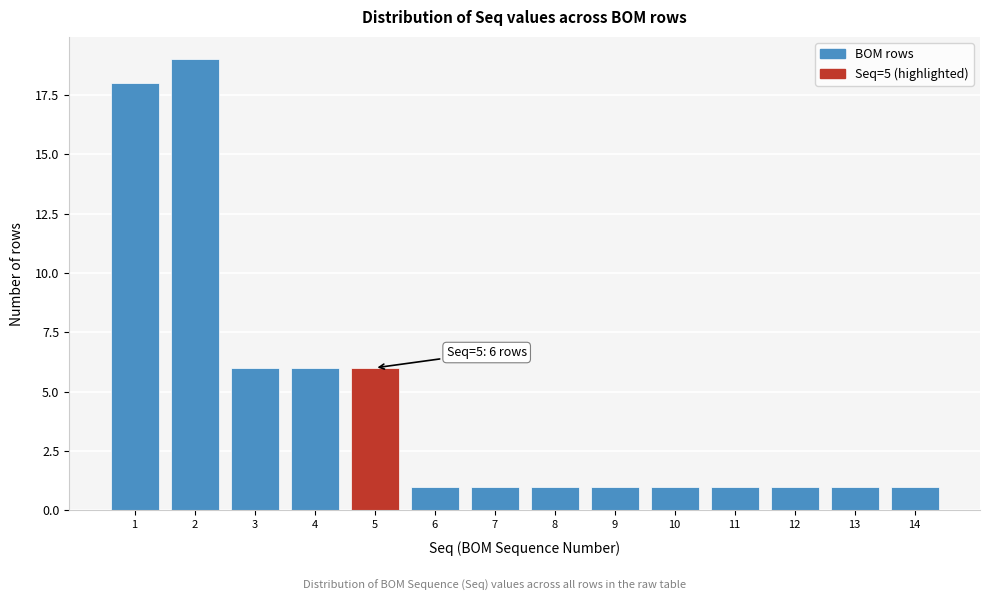

Over which range of the x-axis is the bar tallest?

1.5 to 2.5